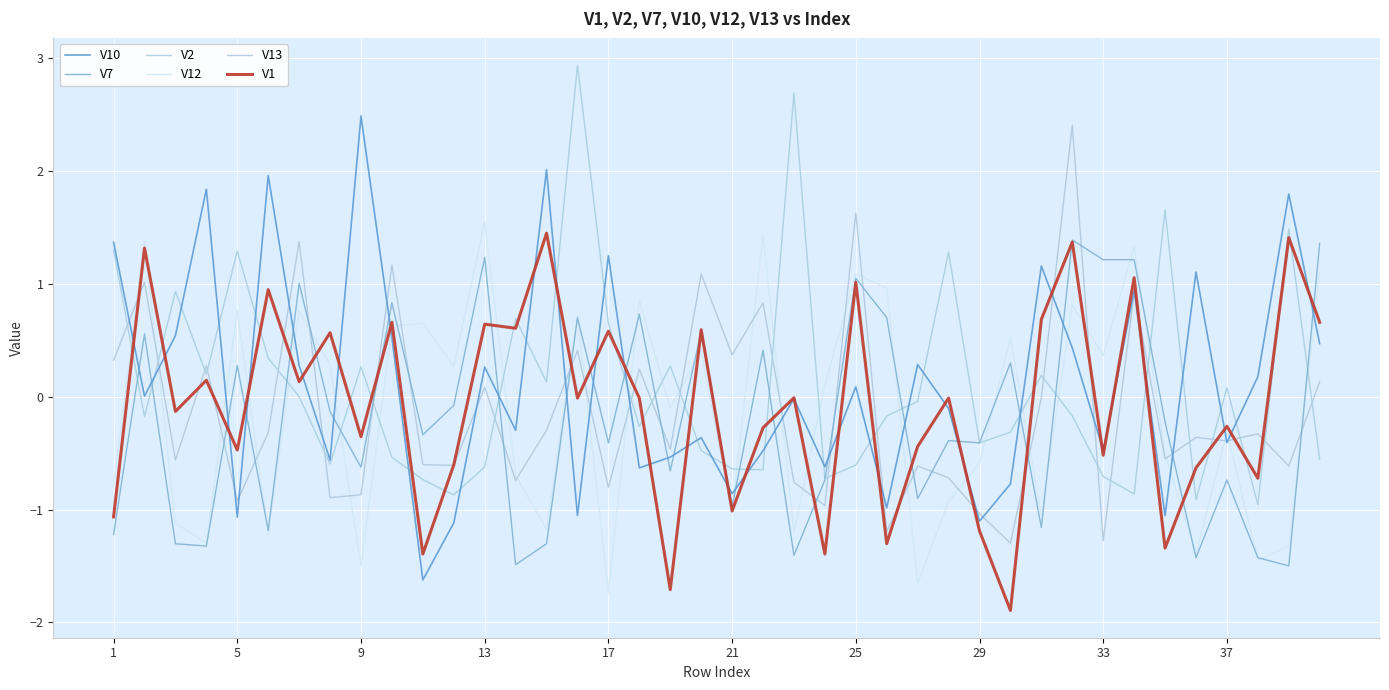

How many series are shown in this chart?

6